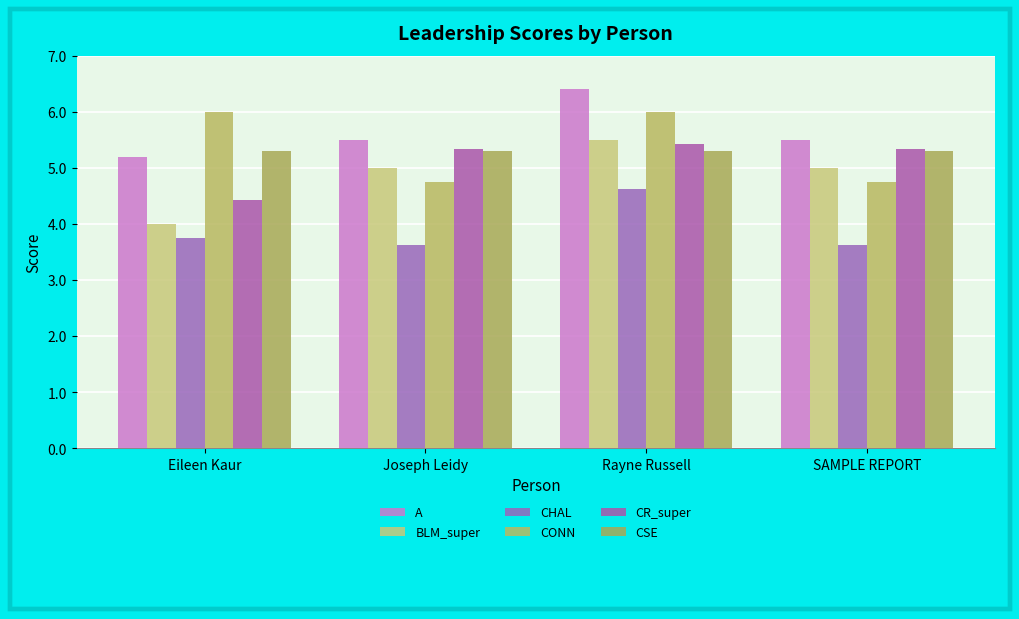

What is the spread (max minus min) of values at SAMPLE REPORT?

1.9